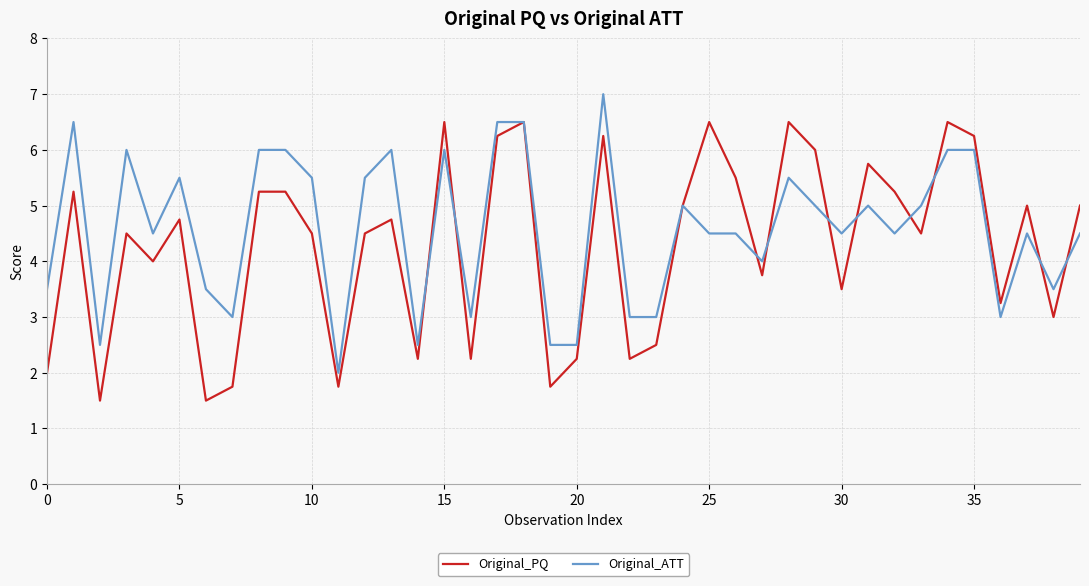

What is the smallest value displayed?

1.5